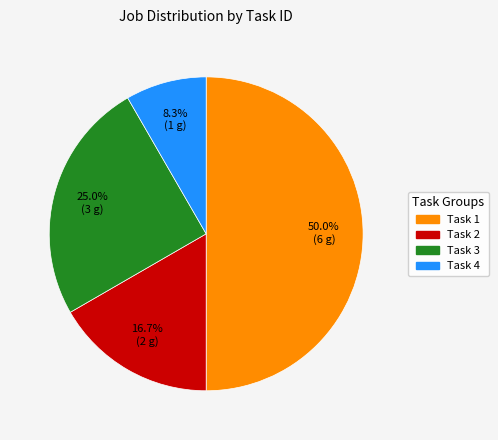

To the nearest percent, what portion does Task 2 represent?

17%